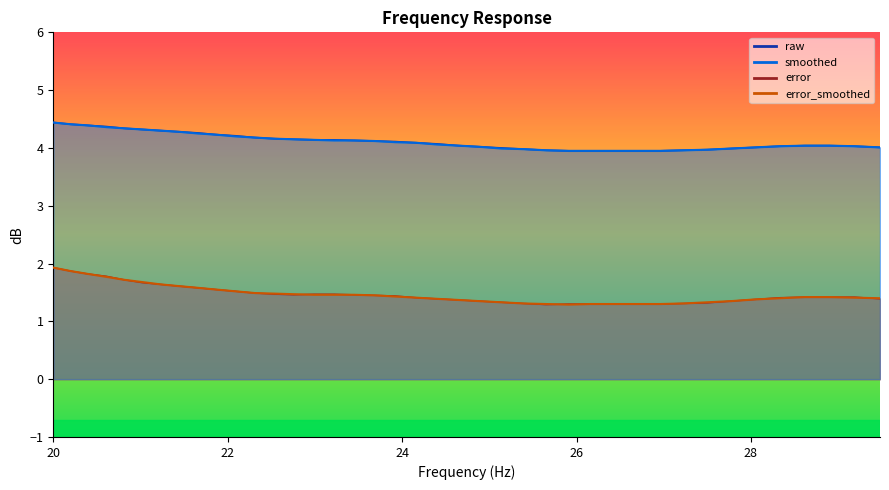

Which series has the largest total across all categories?

raw